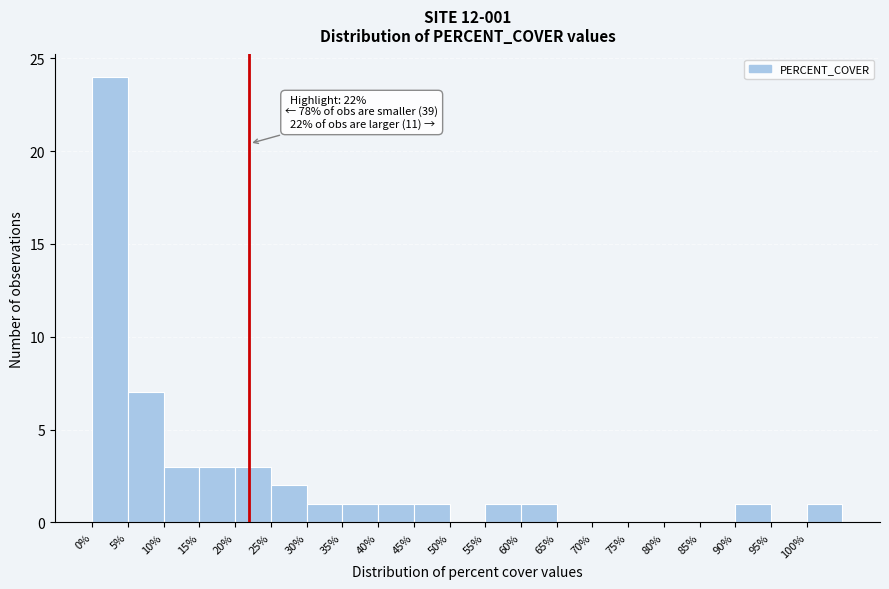

Which range on the x-axis has the tallest bar?

0 to 5